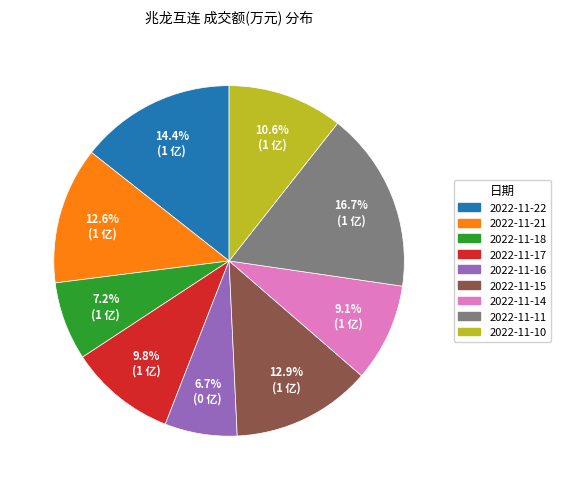

Approximately how many times larger is the value at 2022-11-16 compared to 2022-11-14?

0.7